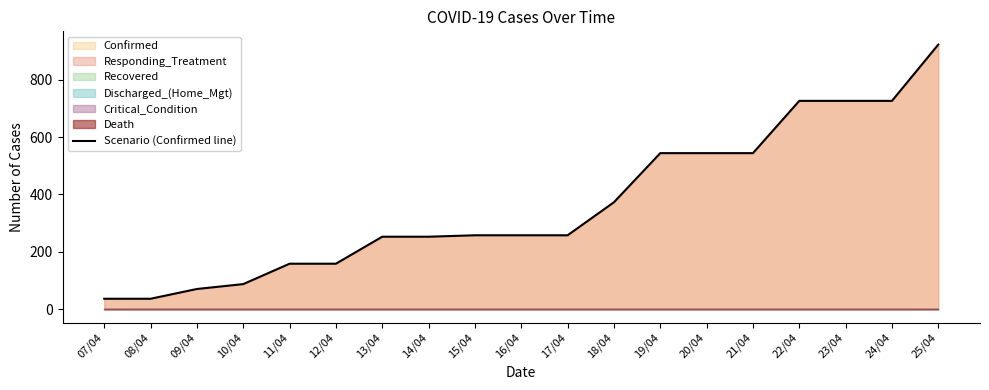

How many data points are less than 258?

8